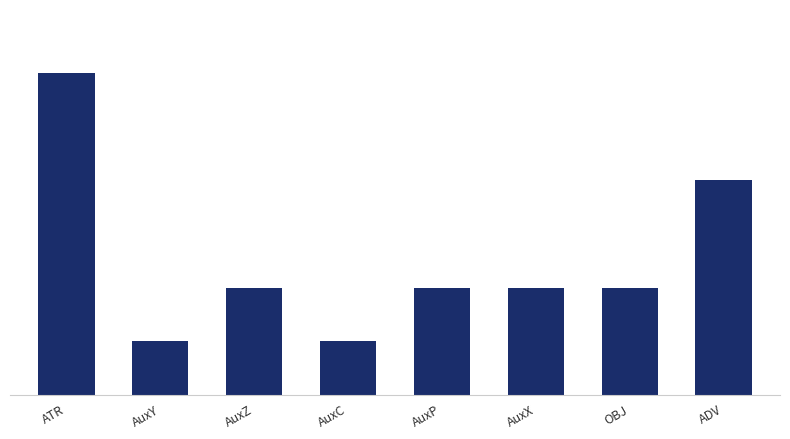

What is the sum of all values?

20